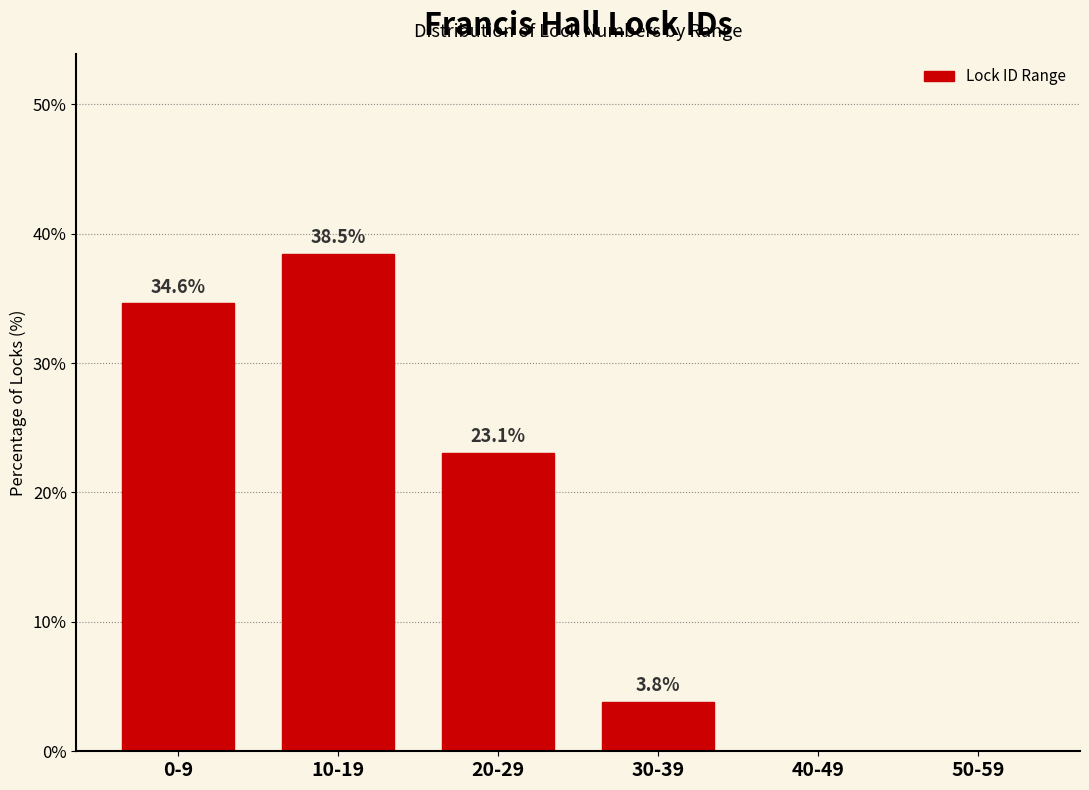

Reading left to right, what are all the values shown in this chart?

0-9=34.6	10-19=38.5	20-29=23.1	30-39=3.8	40-49=0.0	50-59=0.0